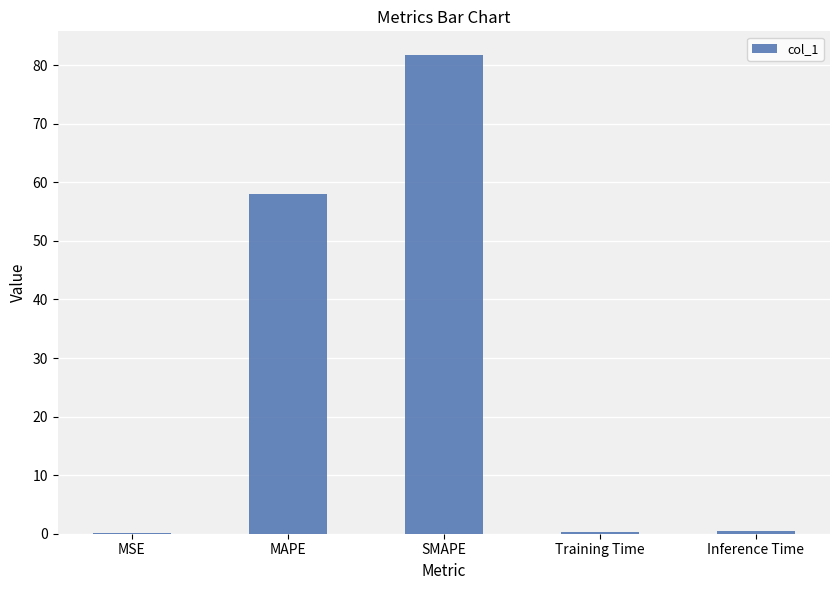

What is the greatest value displayed?

81.7